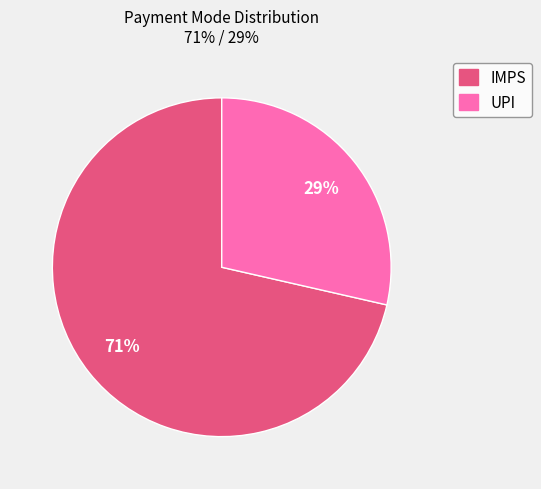

Which slice represents more than half of the pie?

IMPS